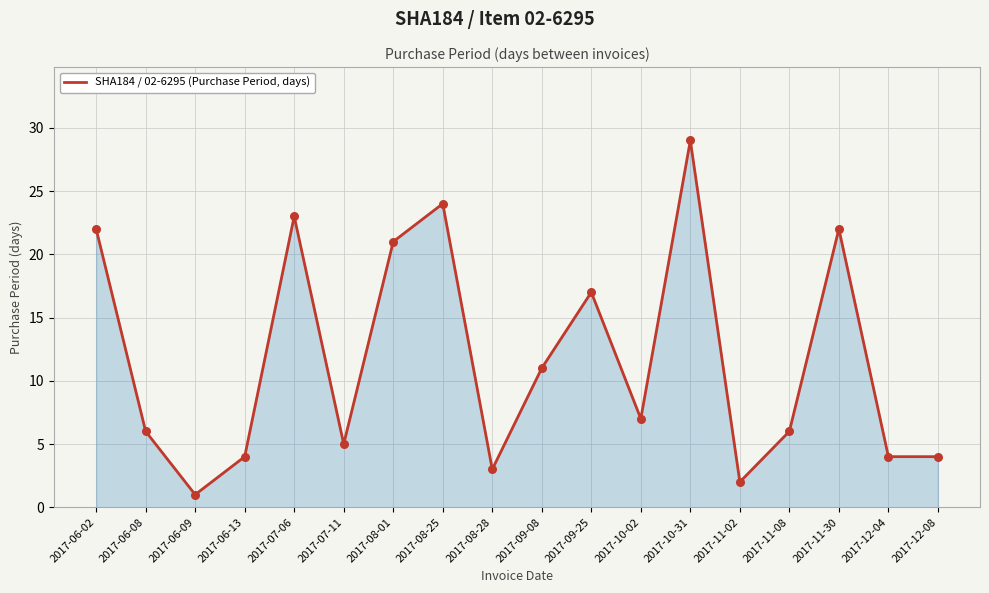

Which has a higher value, 2017-11-02 or 2017-12-04?

2017-12-04